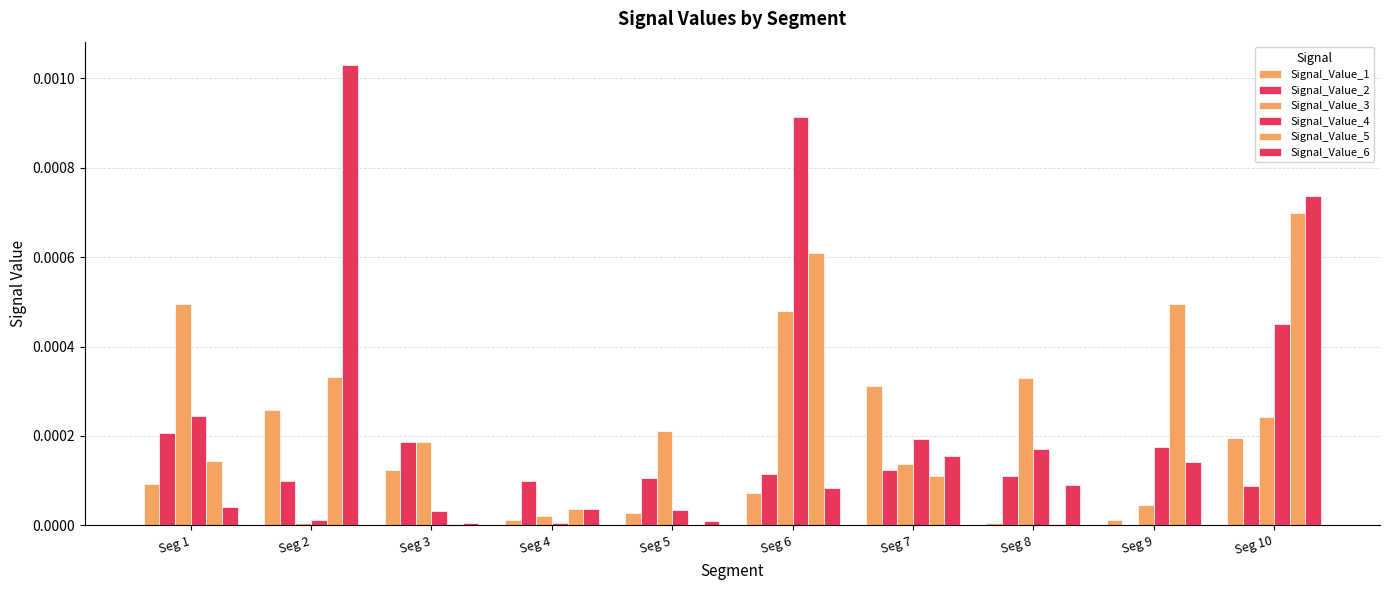

Between Seg 6 and Seg 9, which series saw the biggest shift?

Signal_Value_4